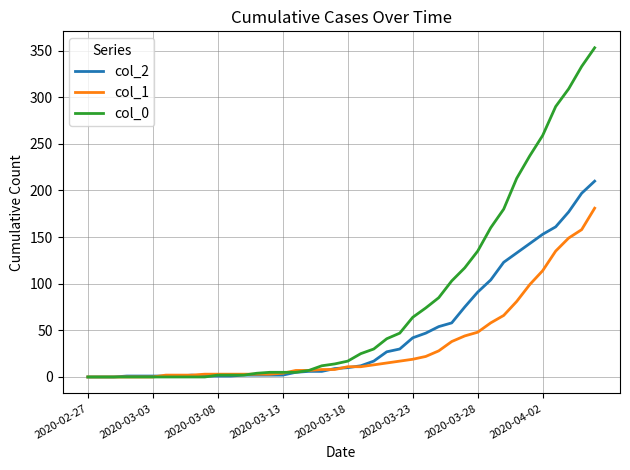

Which series has the largest range (max minus min)?

col_0